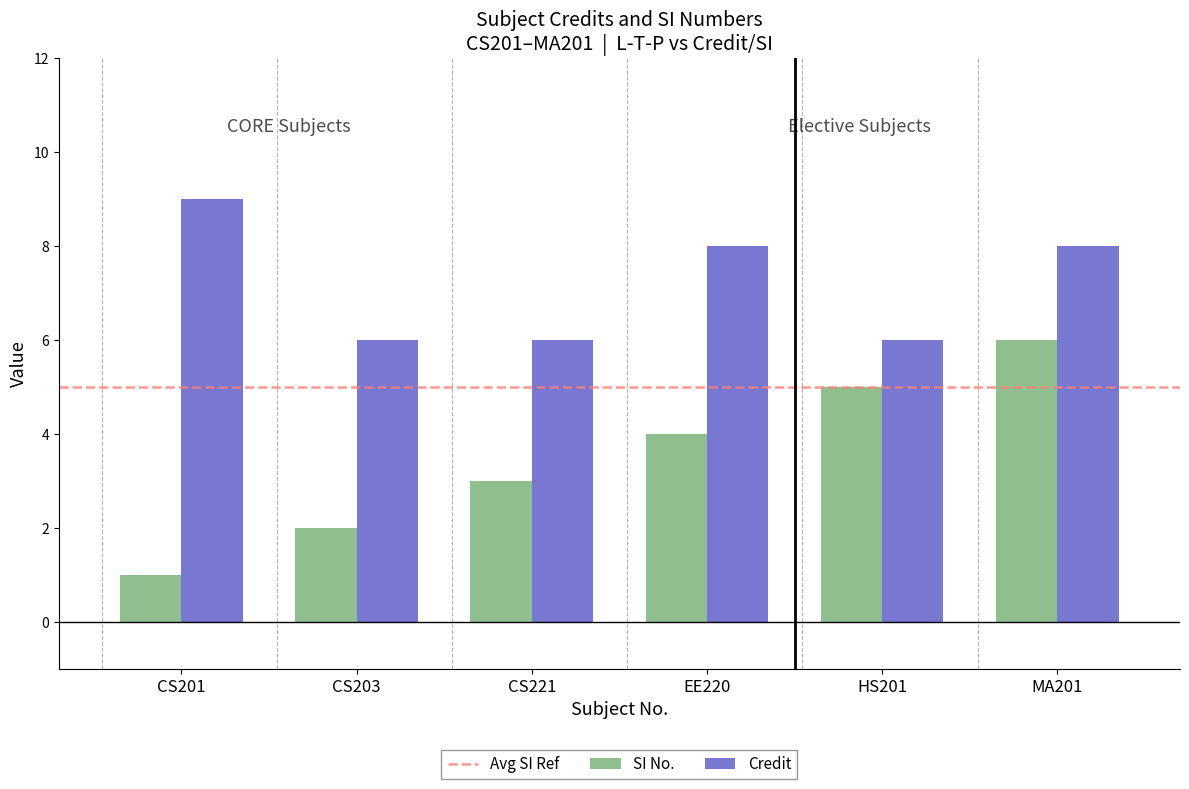

What is the lowest value of the SI No. series?

1